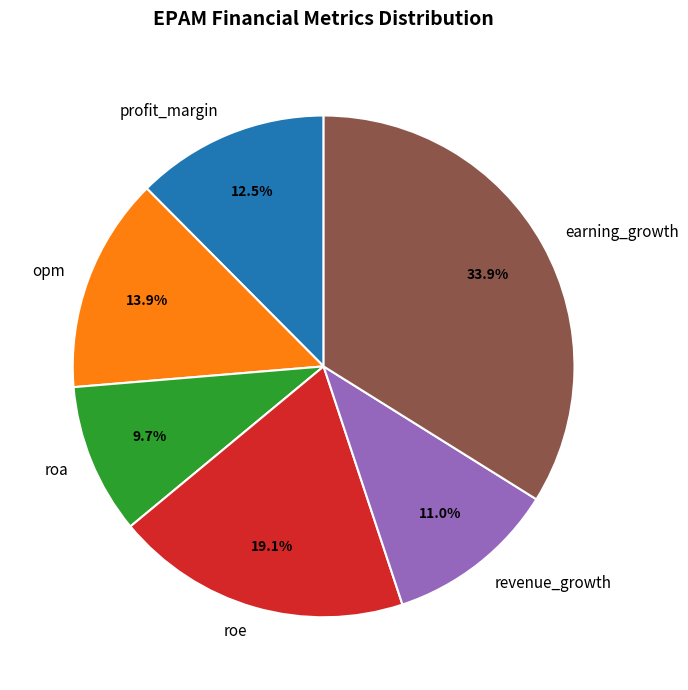

Which slice is the largest?

earning_growth